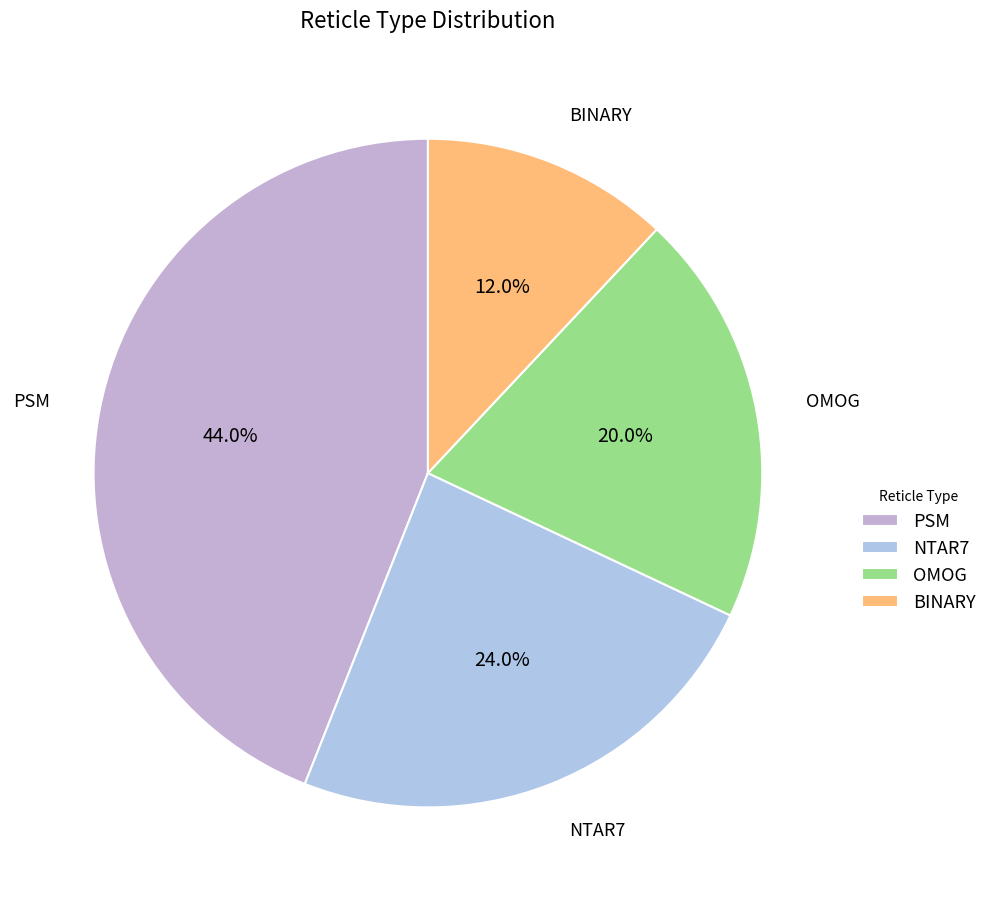

Is it true that OMOG is 11% of the pie?

False